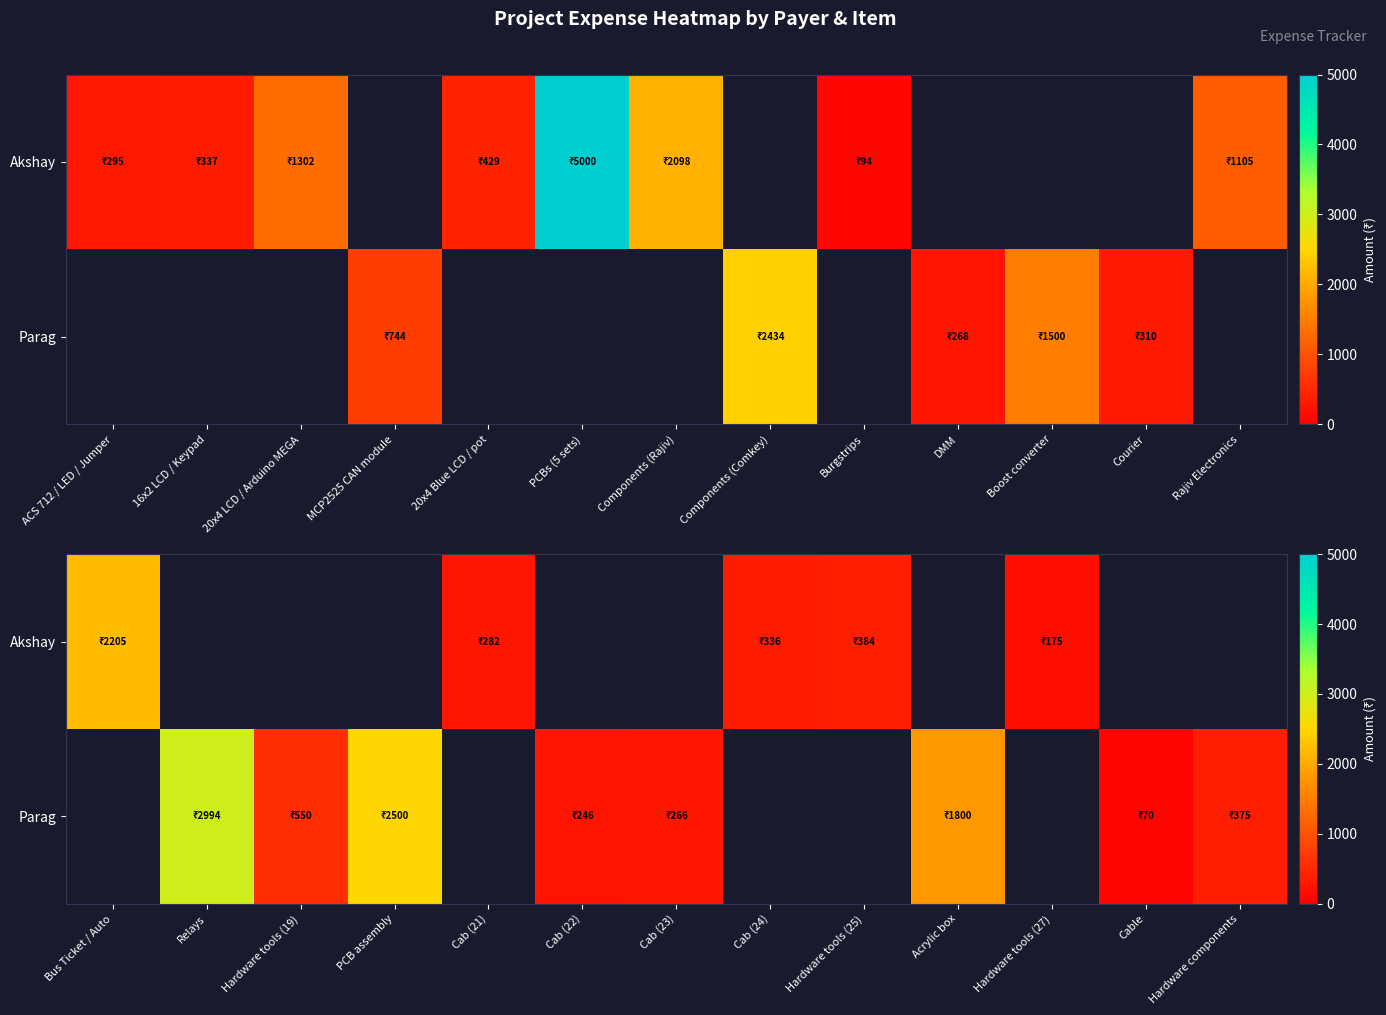

What is the difference between the maximum and minimum values in the Akshay series?

2030.0